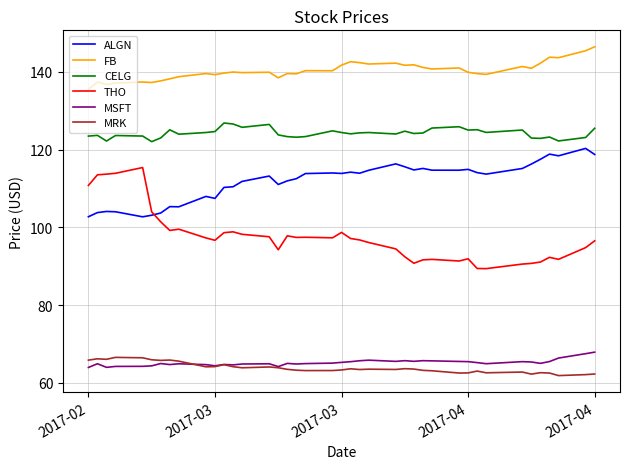

Is this an area chart (filled region under the line)?

No